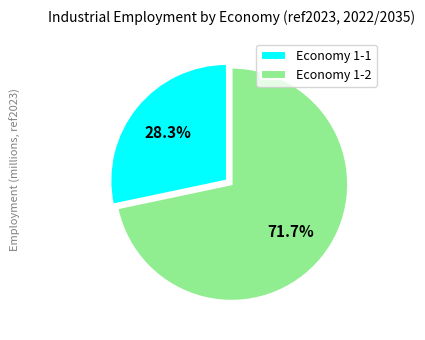

What is the largest slice in the pie chart?

Economy 1-2